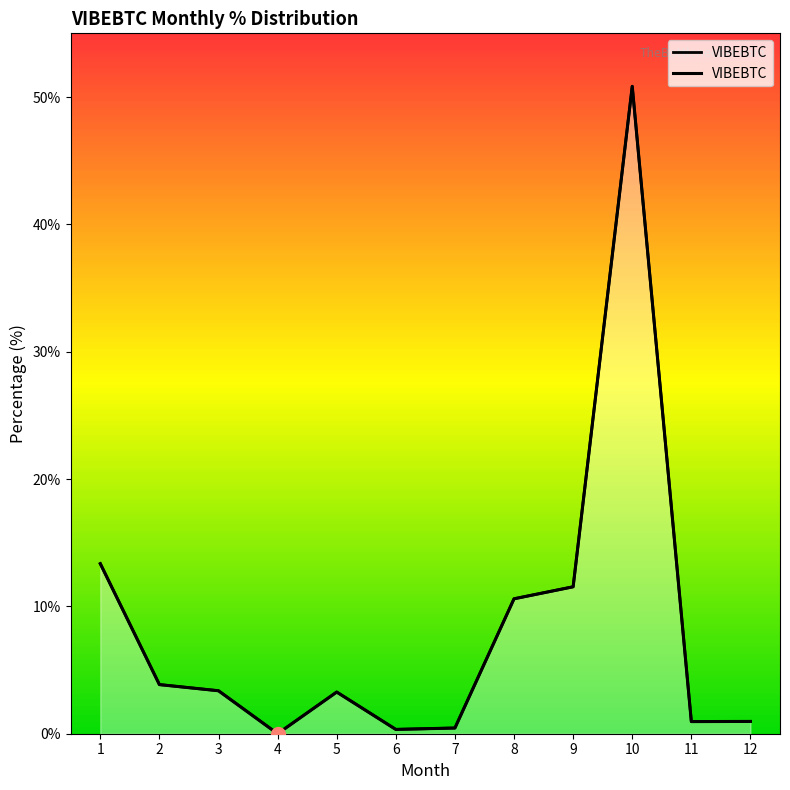

What is the sum of all values?

99.5